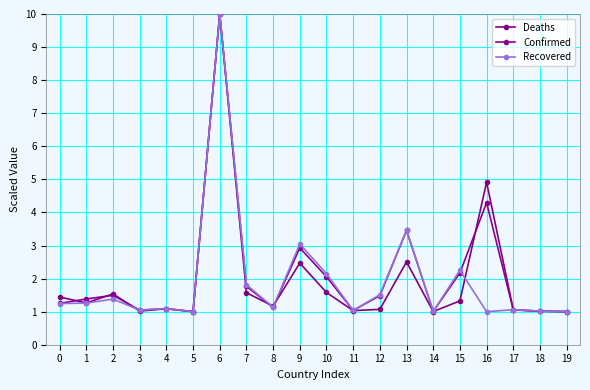

Does the chart have visible grid lines?

Yes